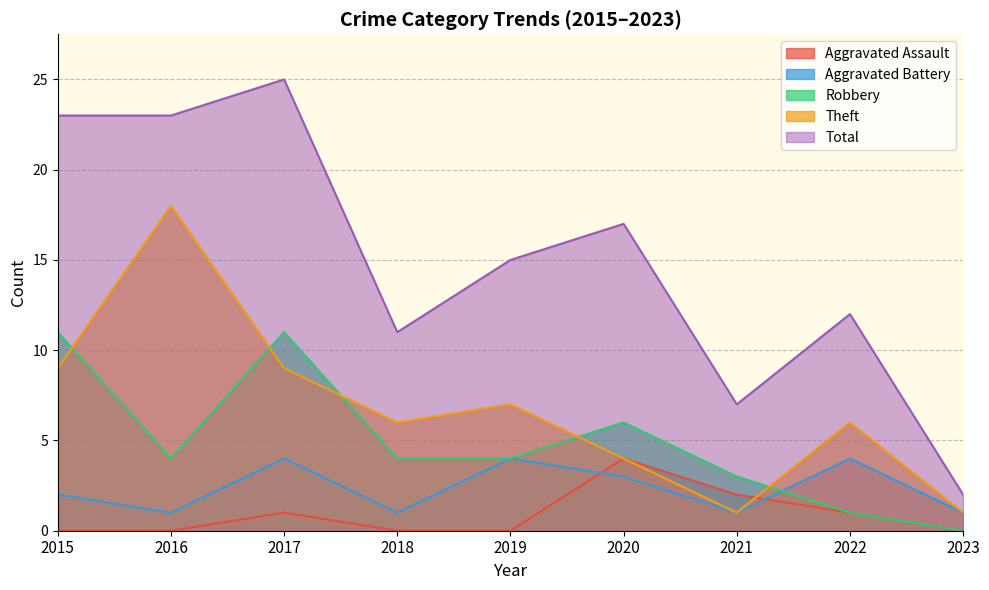

At which label does Robbery reach its peak?

2015